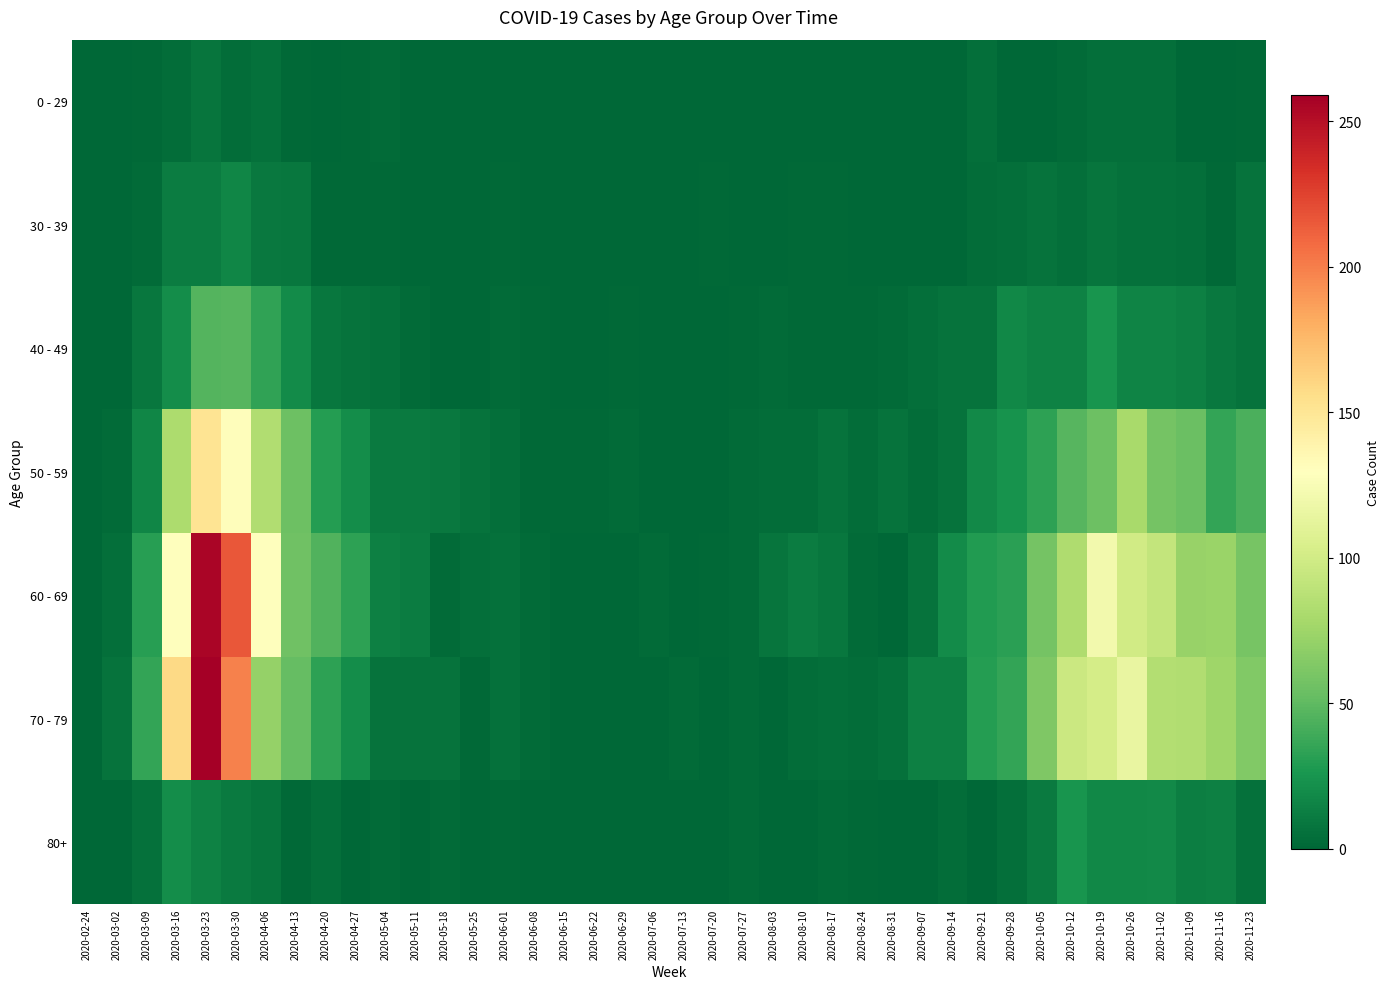

List the series in order of their peak value, highest first.

70 - 79, 60 - 69, 50 - 59, 40 - 49, 80+, 30 - 39, 0 - 29